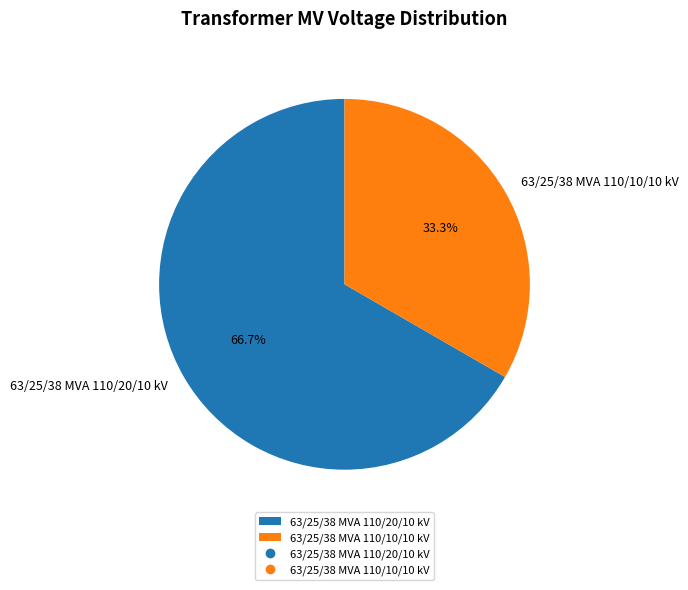

Which slice is the smallest?

63/25/38 MVA 110/10/10 kV